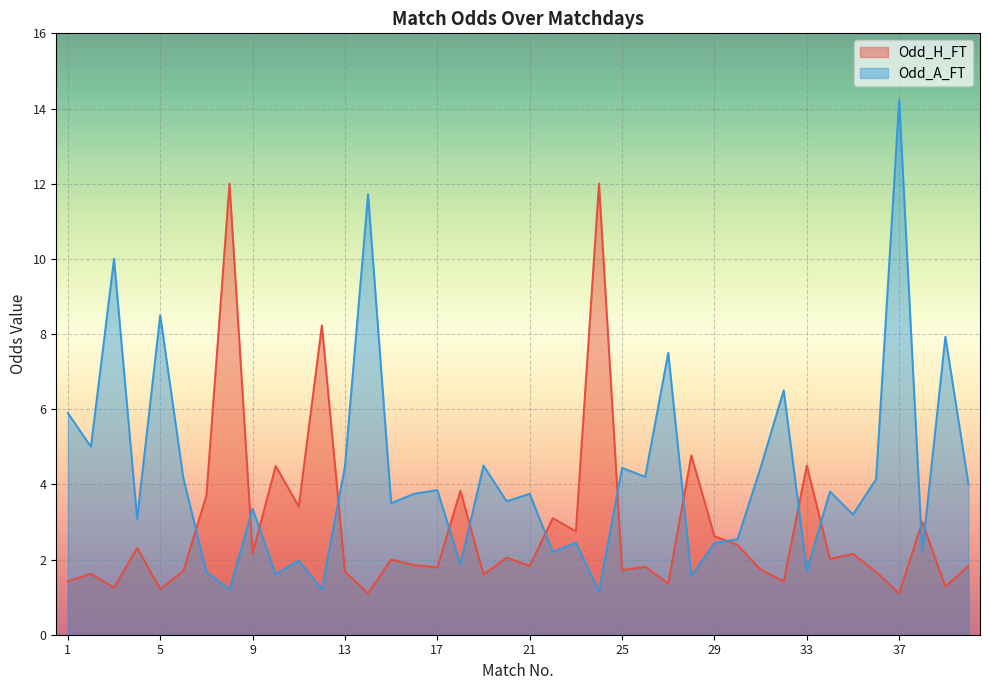

Does the chart display data point markers on the line(s)?

No